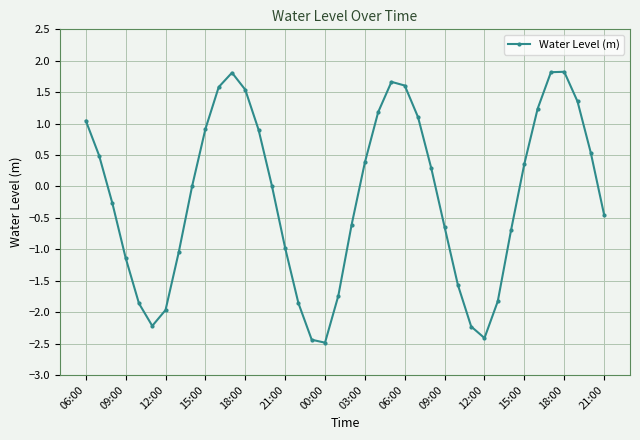

What is the value of the 18th point from the left?

-2.4